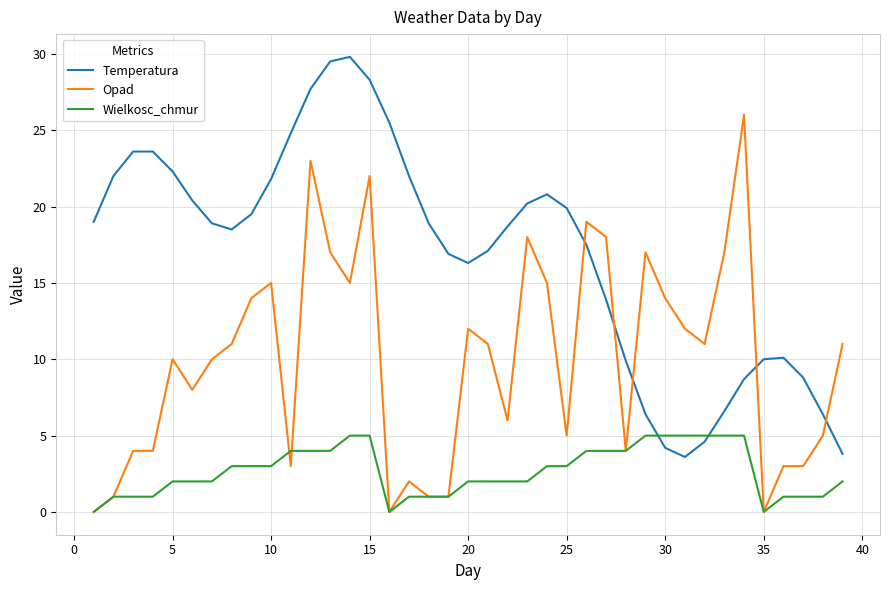

Does the chart have visible grid lines?

Yes